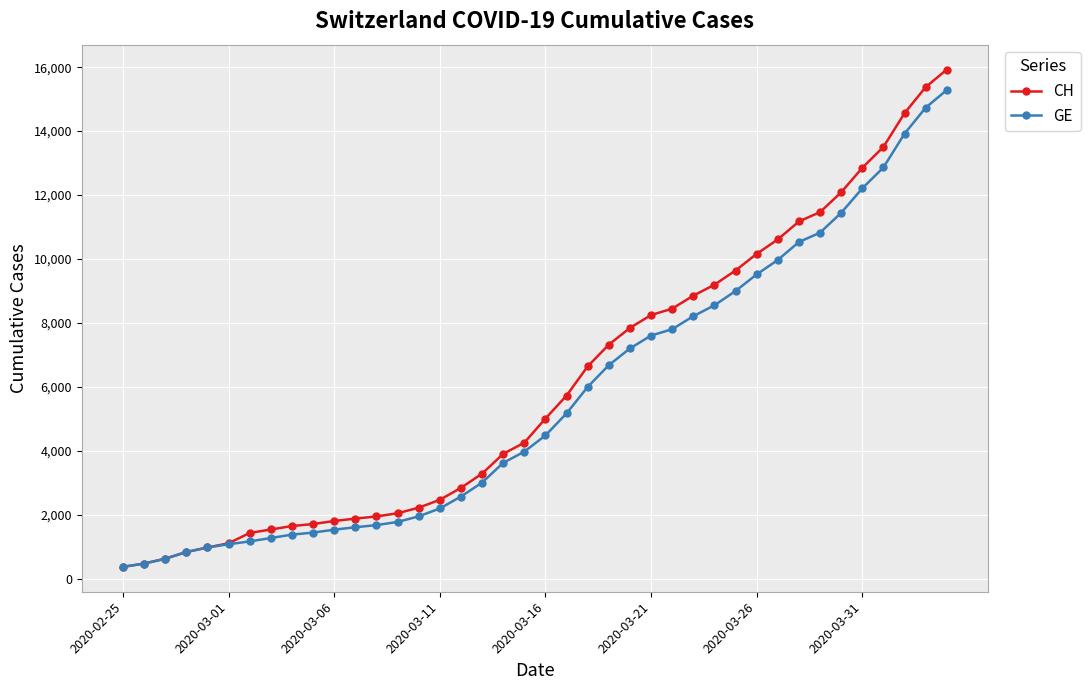

Which series has the widest spread of values?

CH